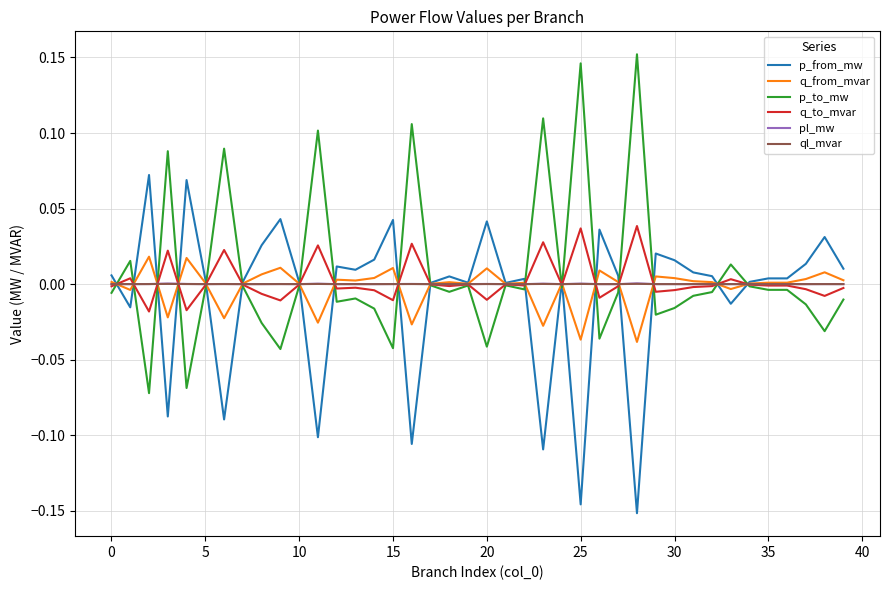

What are all the series names shown in the legend?

p_from_mw, q_from_mvar, p_to_mw, q_to_mvar, pl_mw, ql_mvar